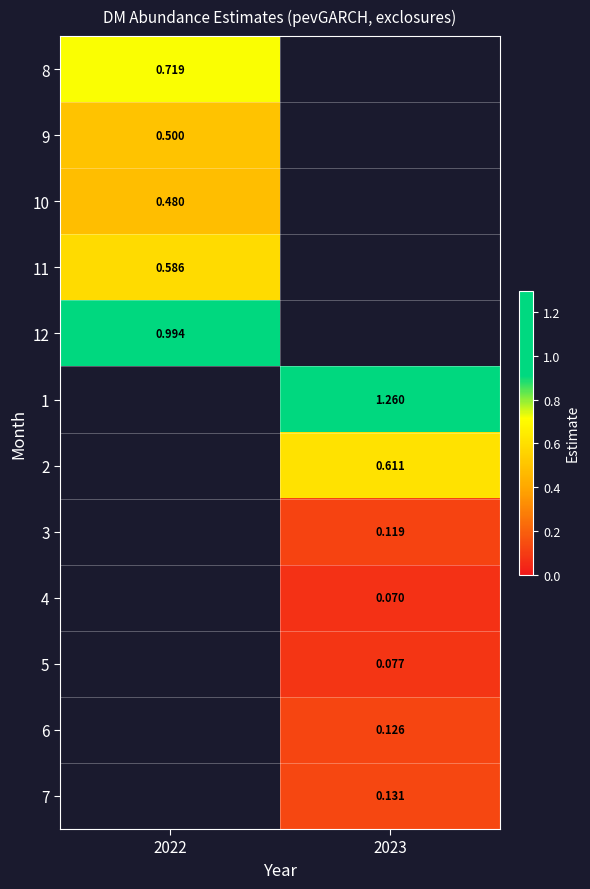

Is the value of 12 at 2022 greater than the value of 3 at 2023?

Yes